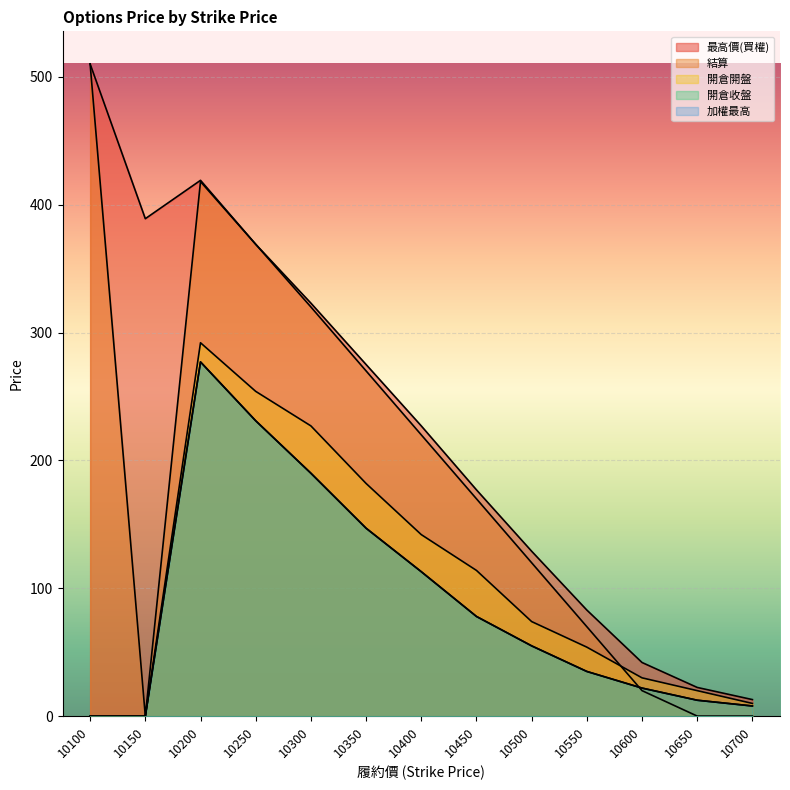

True or false: 開倉開盤 and 最高價(買權) cross at least once.

False